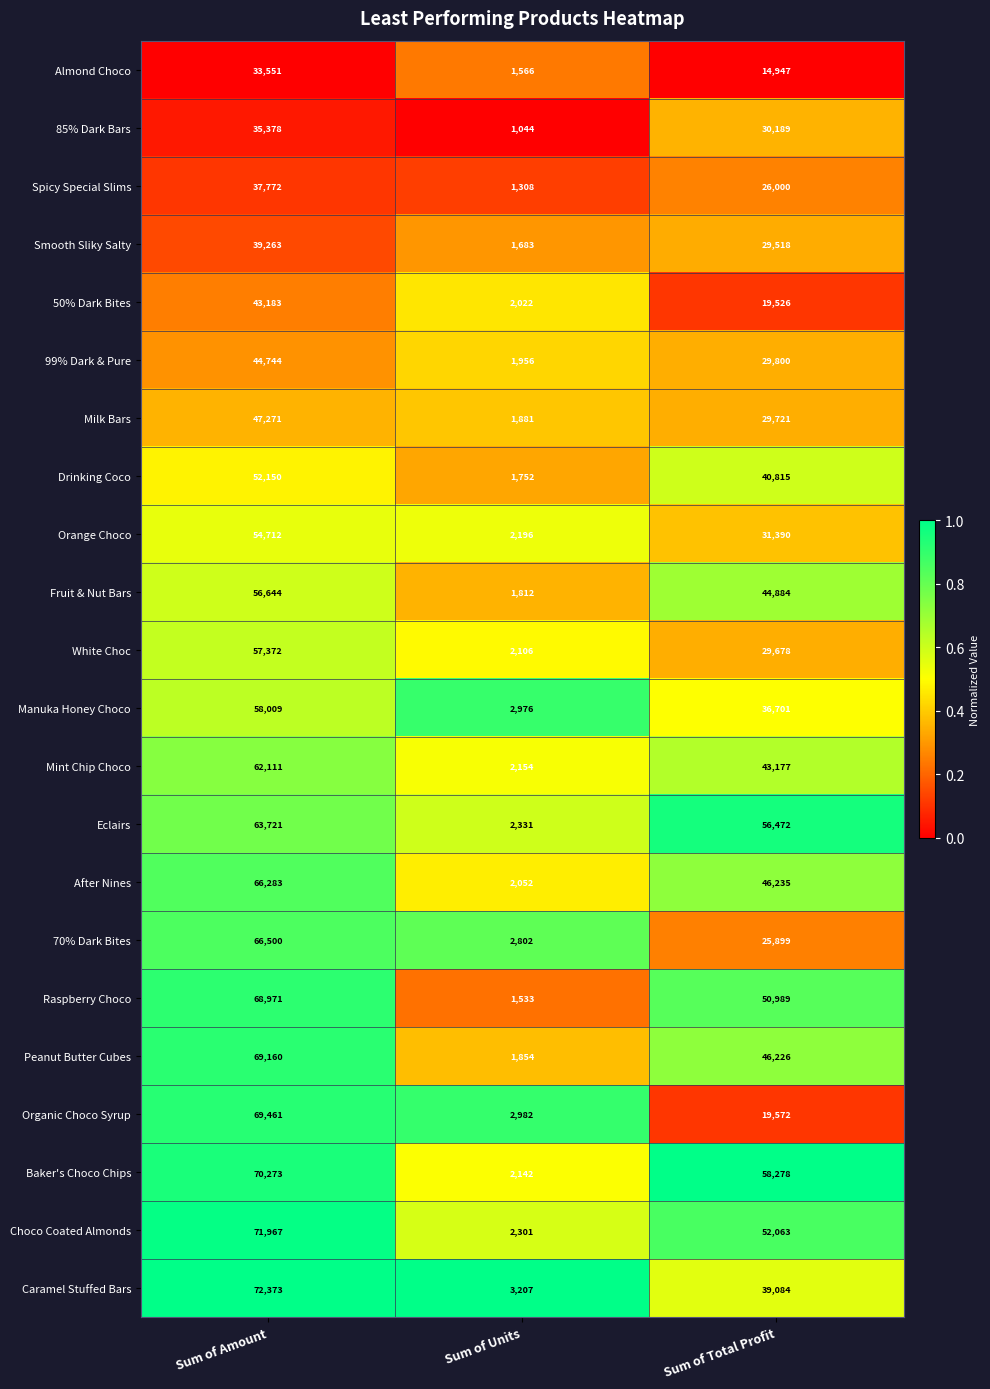

The value of 99% Dark & Pure at Sum of Total Profit is 29800. True or false?

True